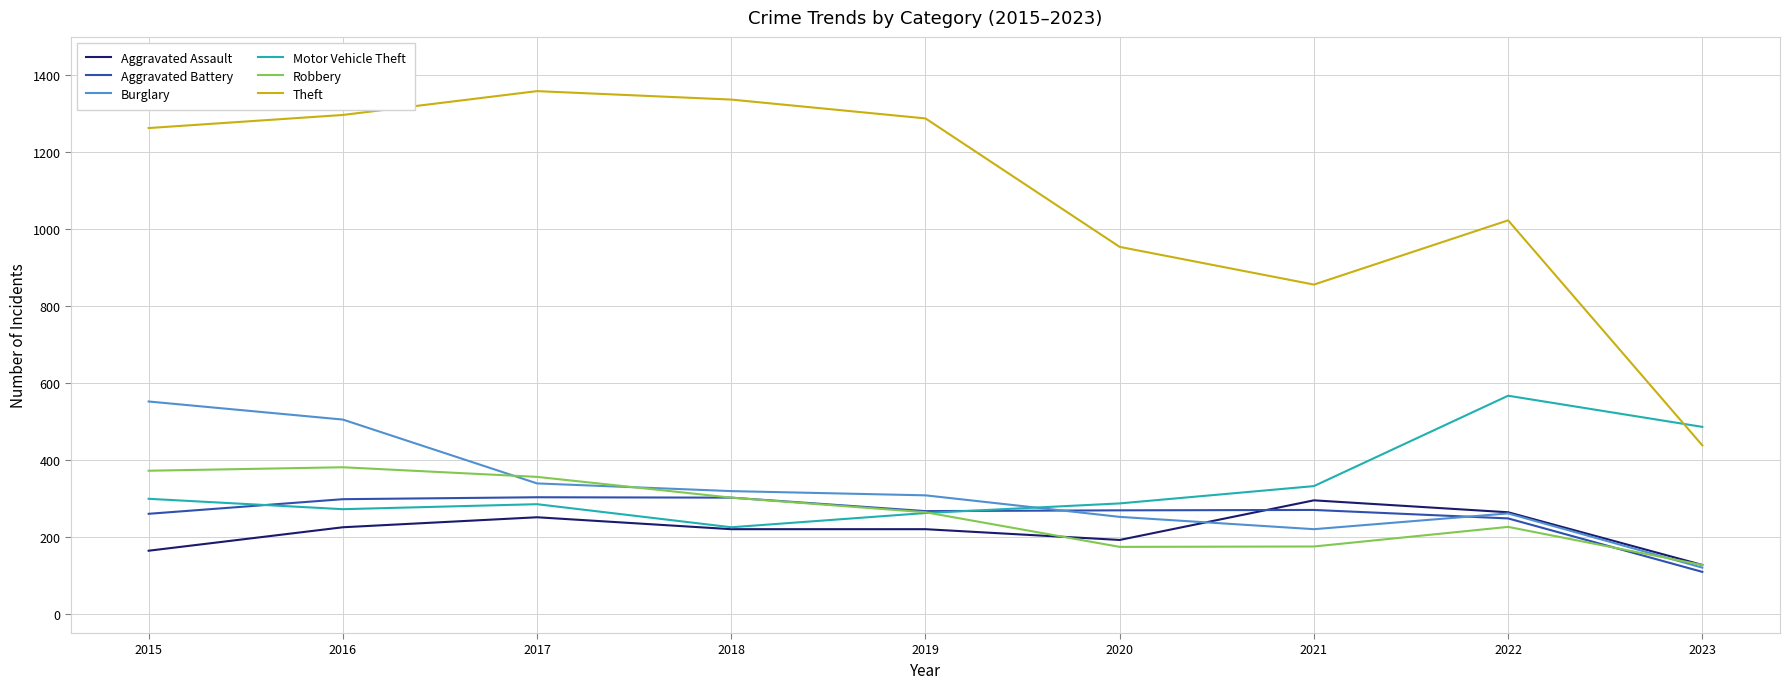

Which series ends up on top after the final intersection of Motor Vehicle Theft and Burglary?

Motor Vehicle Theft